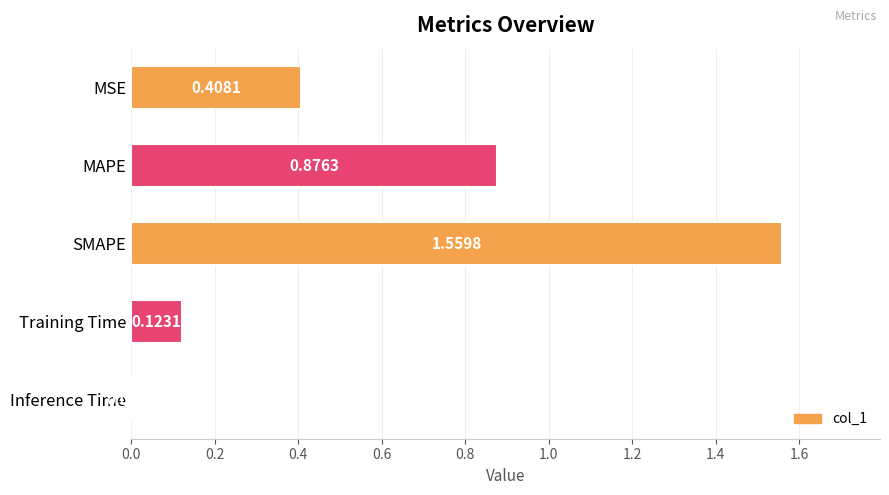

At which category does the chart reach its peak across all series?

SMAPE